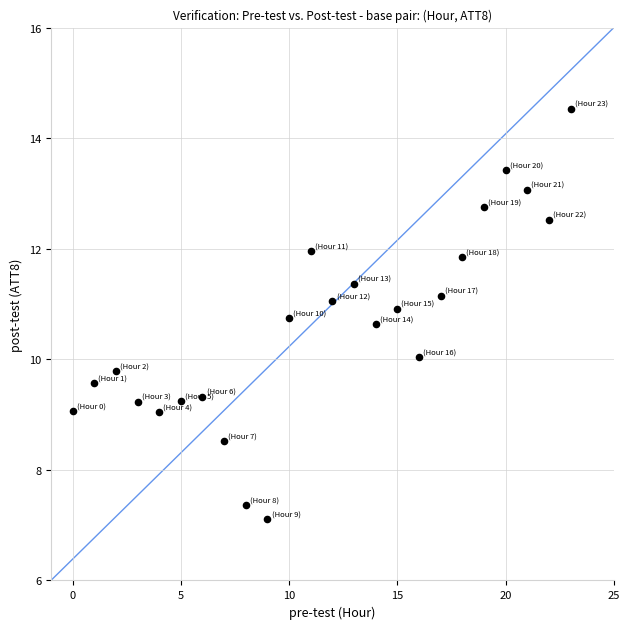

What is the range of Y values (max minus min)?

7.4